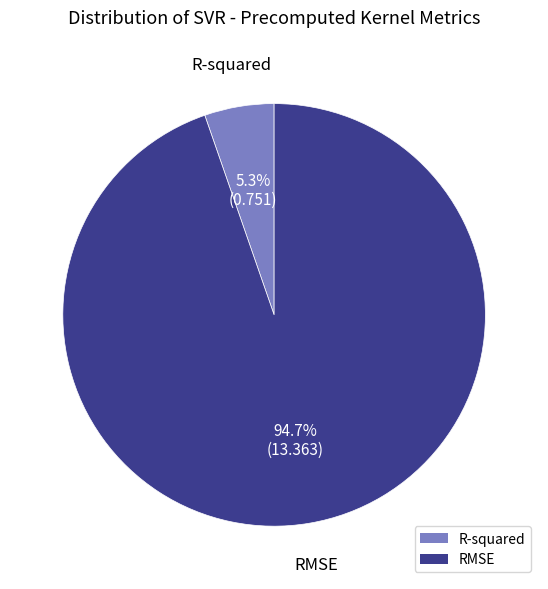

Combined, what portion of the pie is RMSE and R-squared?

100.0%